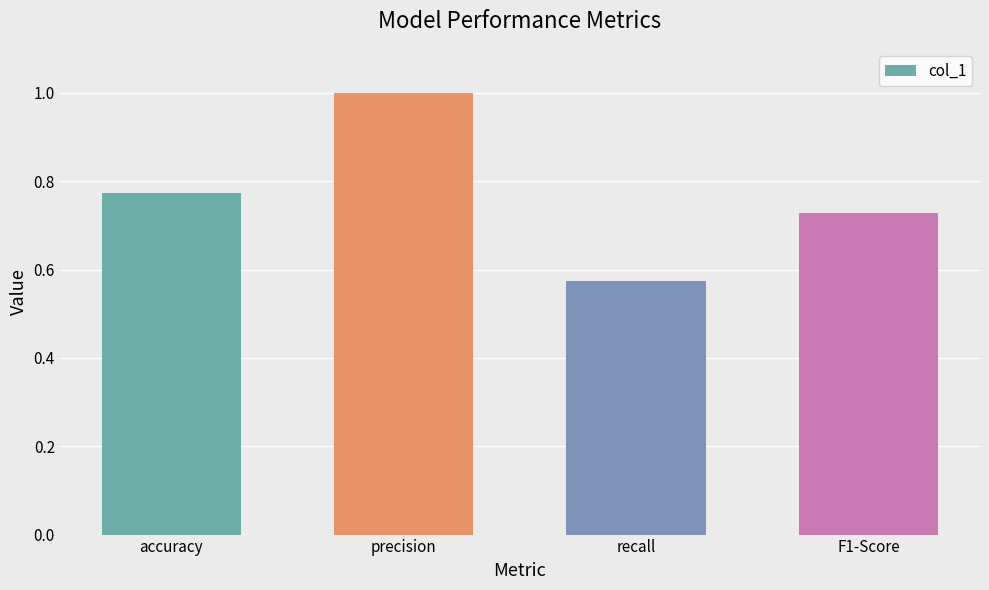

Rank the categories by value from highest to lowest.

precision, accuracy, F1-Score, recall